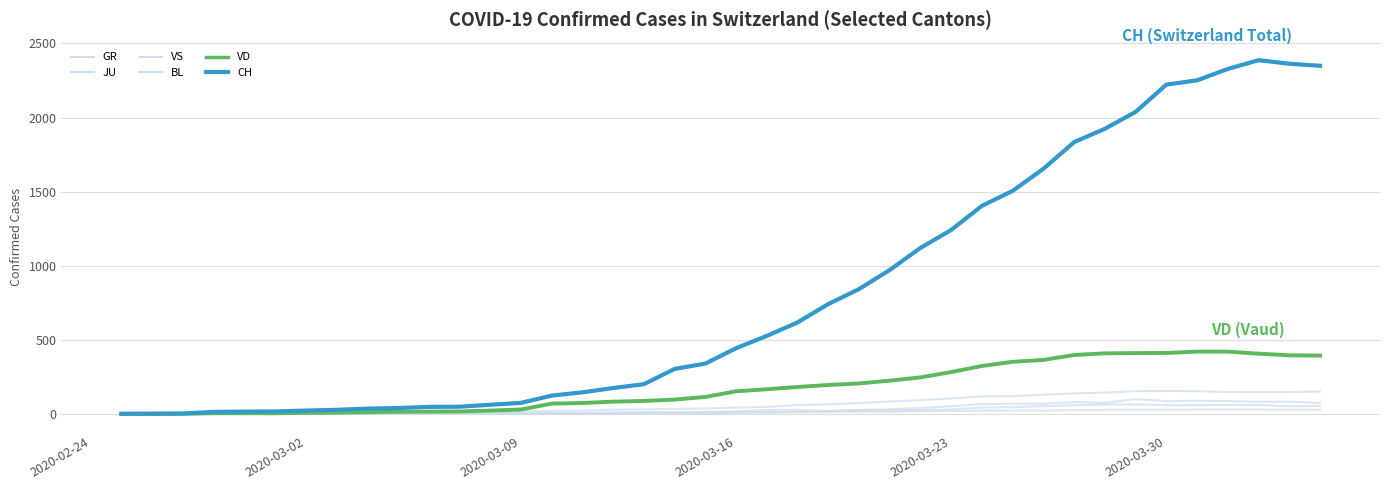

Does the chart display data point markers on the line(s)?

No